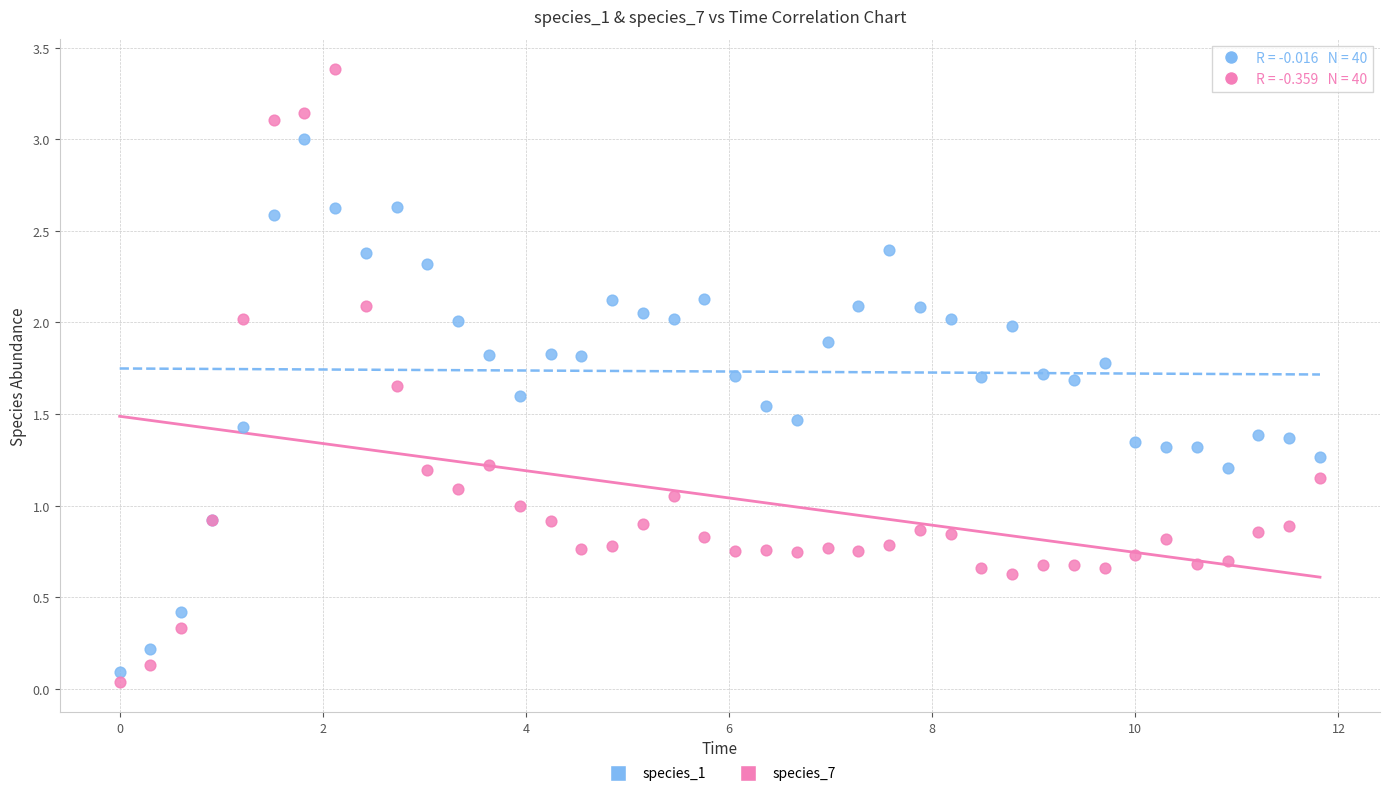

What are all the series names shown in the legend?

species_1, species_7